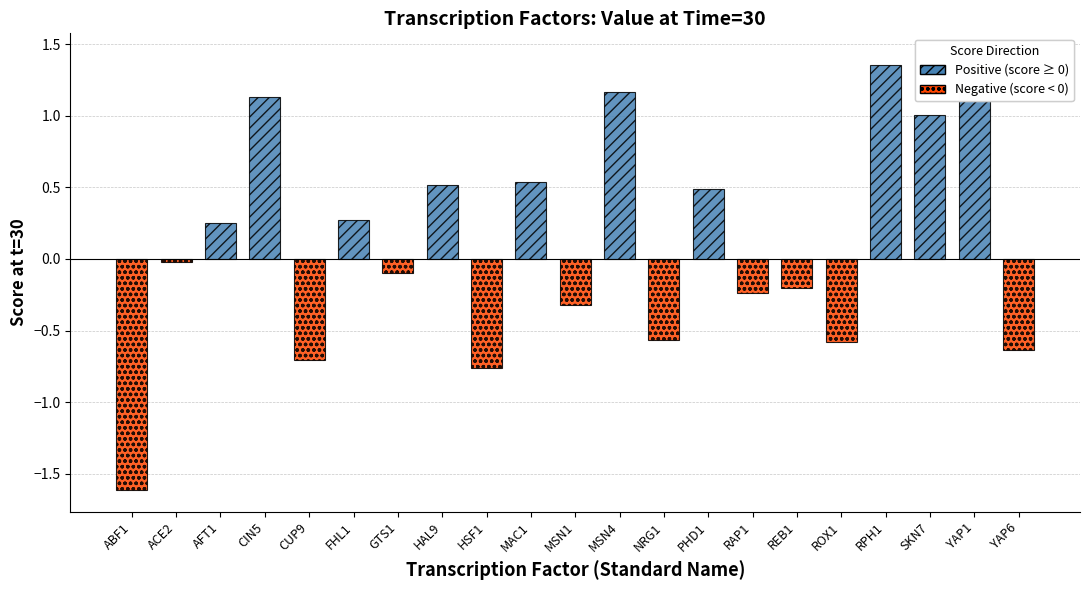

Rank the categories by value from highest to lowest.

YAP1, RPH1, MSN4, CIN5, SKN7, MAC1, HAL9, PHD1, FHL1, AFT1, ACE2, GTS1, REB1, RAP1, MSN1, NRG1, ROX1, YAP6, CUP9, HSF1, ABF1